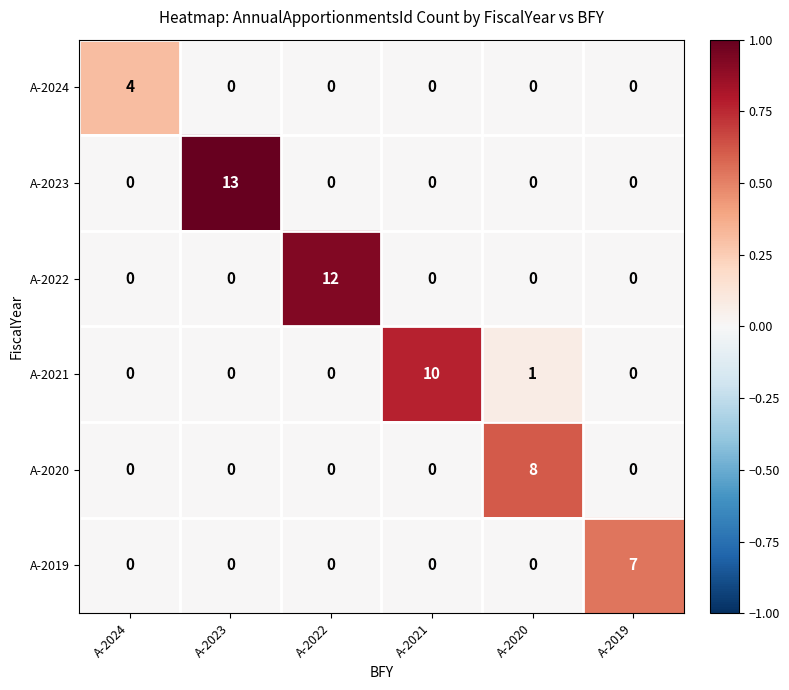

Count the number of data series in this chart.

6